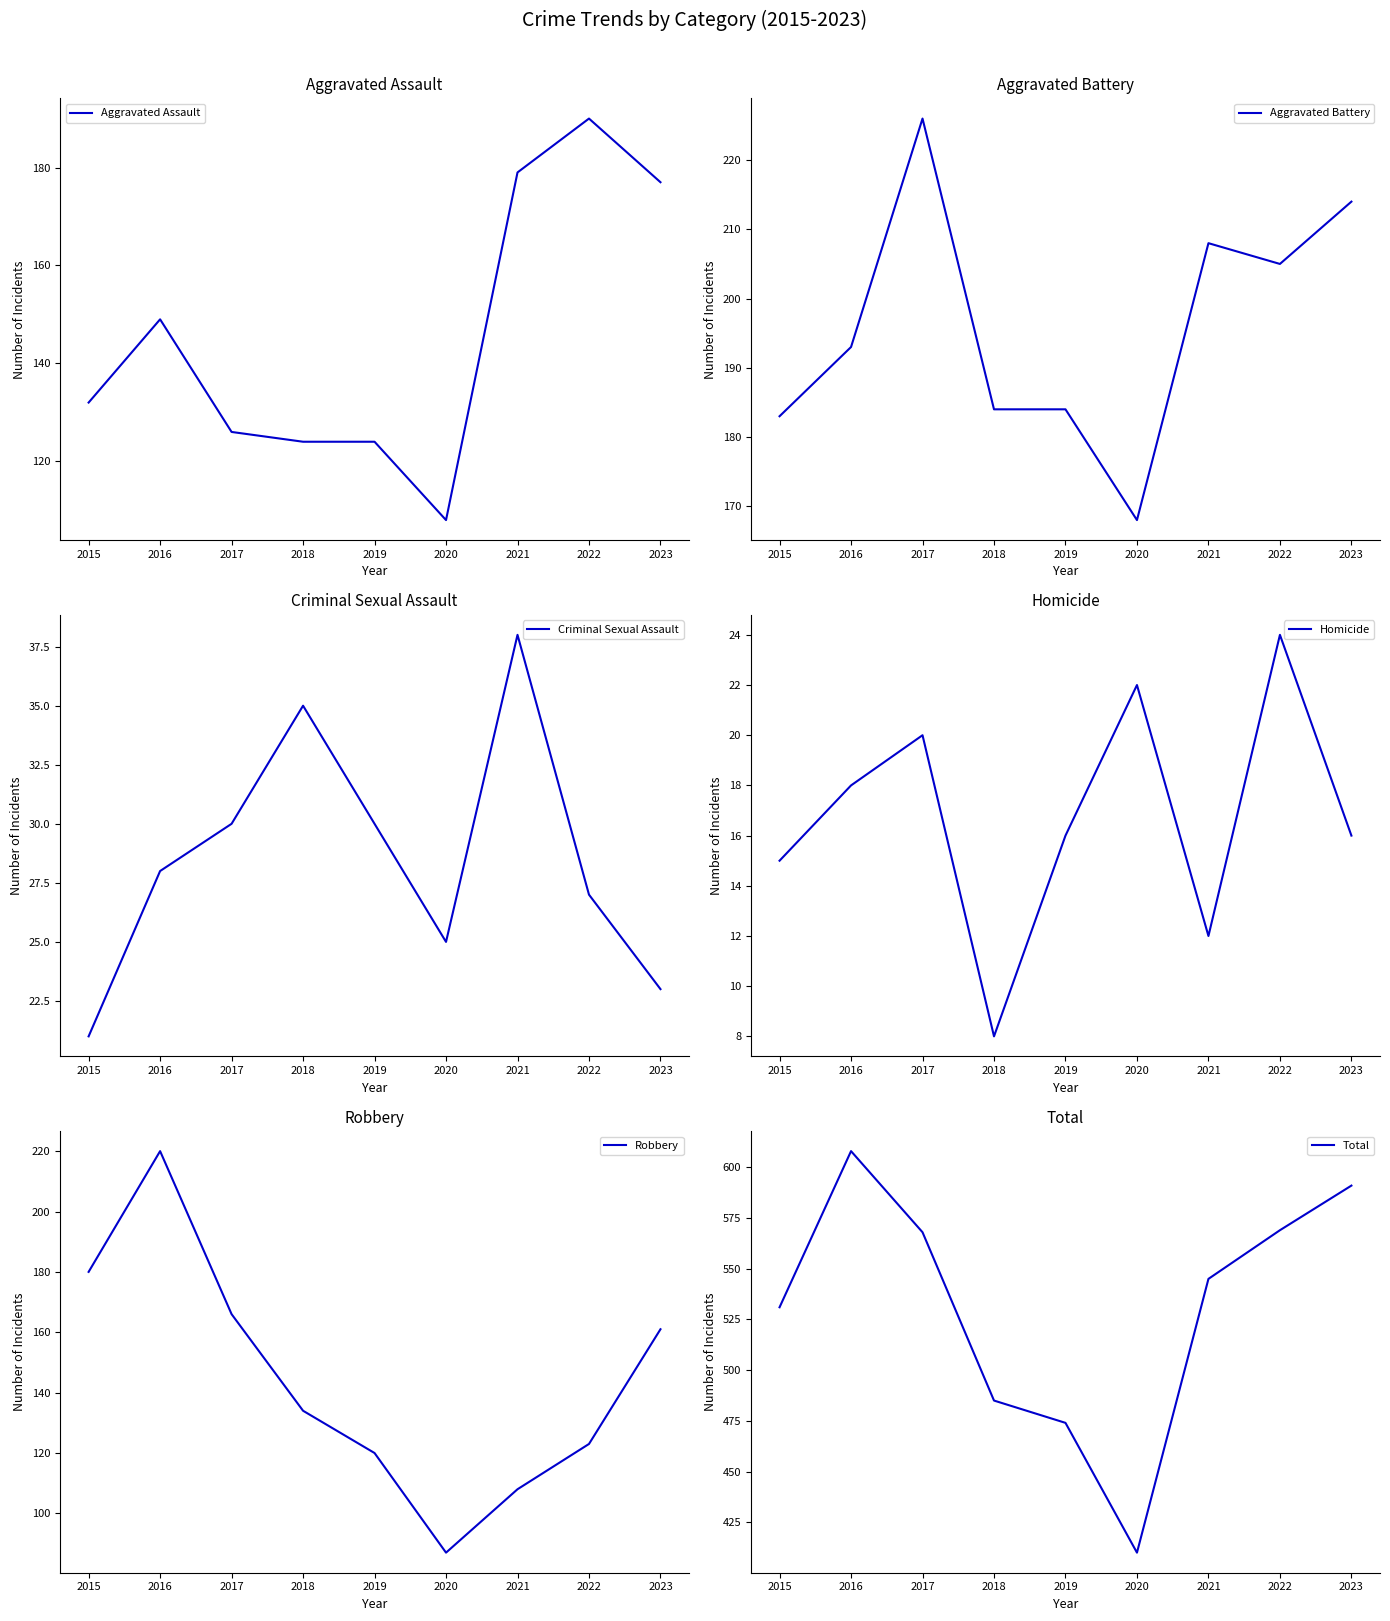

Does the chart have visible grid lines?

No